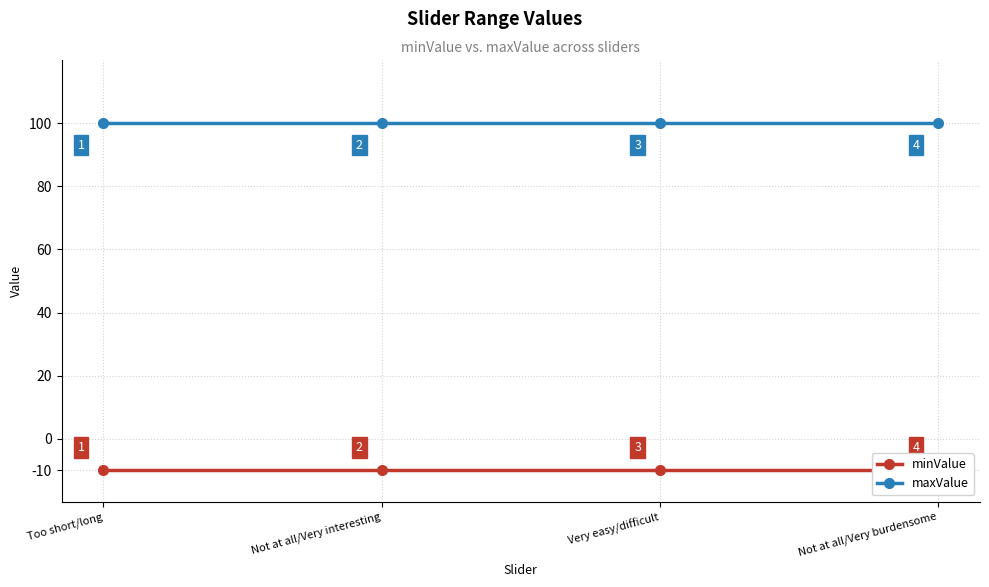

True or false: maxValue has more than 0 points higher than both neighbors.

False